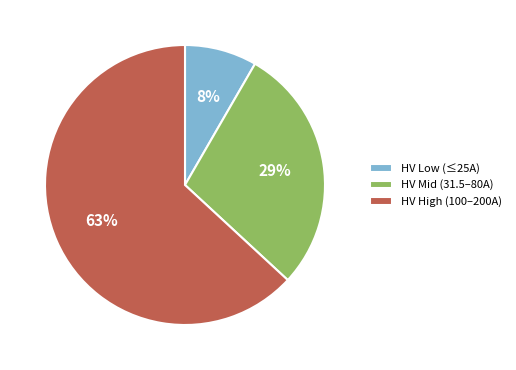

Which category has the biggest portion of the pie?

HV High (100–200A)